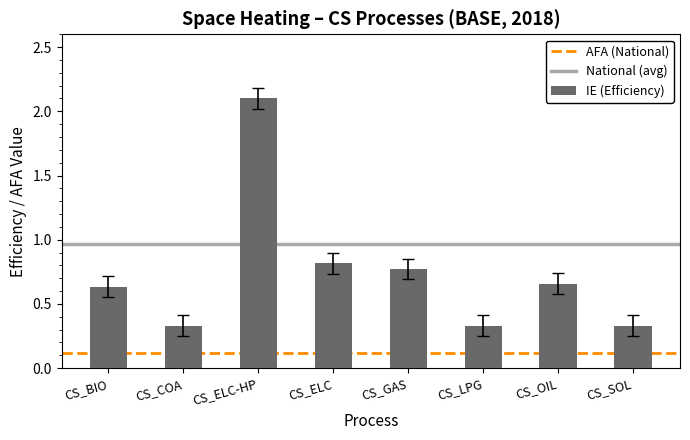

True or false: the data shows 0.6 at CS_COA.

False